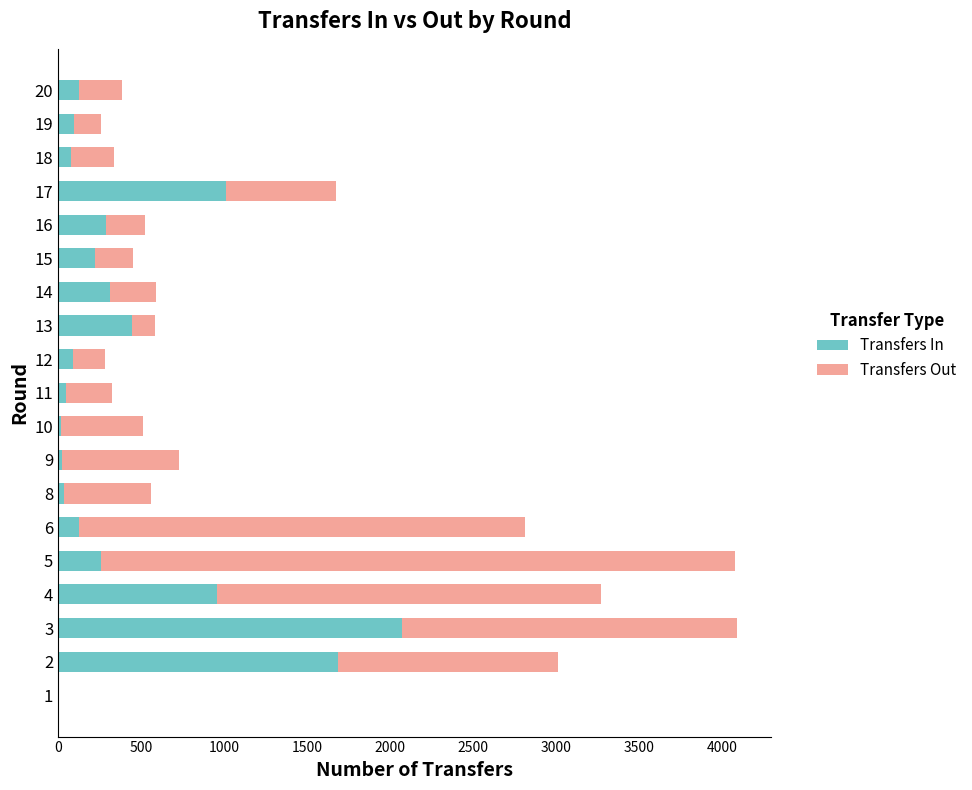

What is the sum of all Transfers In values?

7902